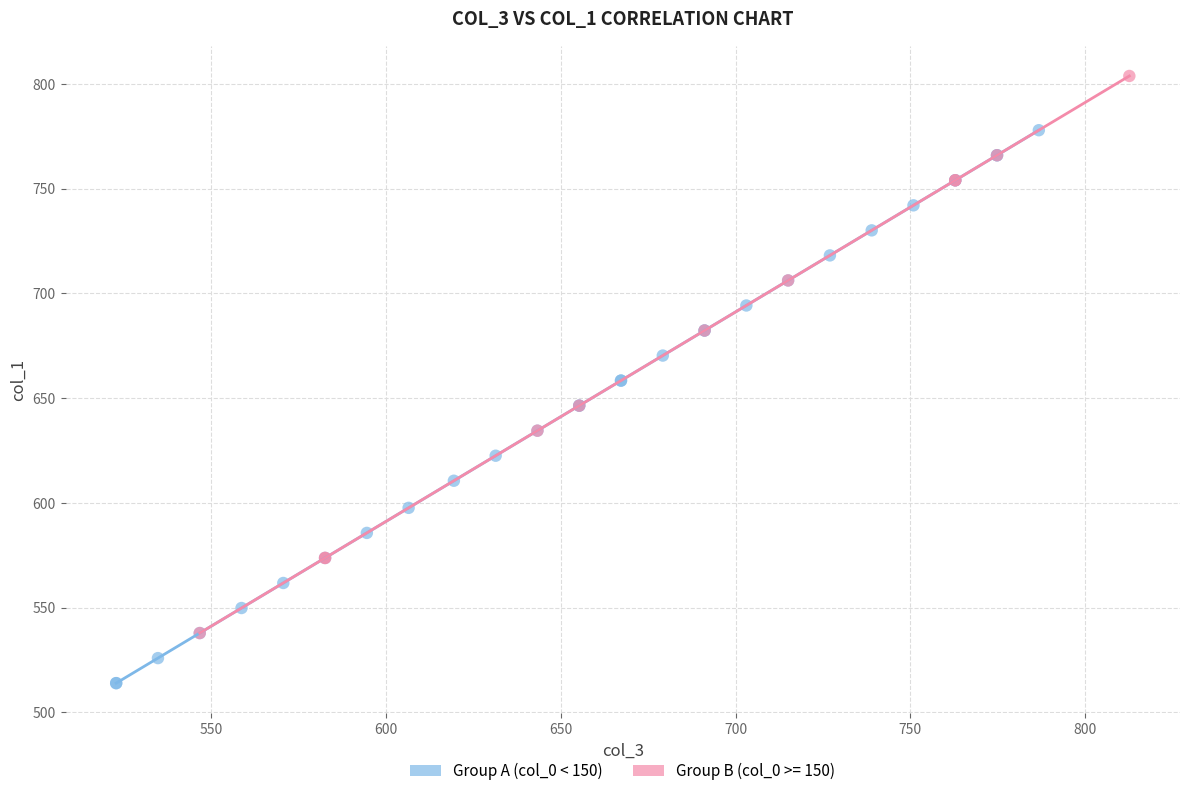

Which series reaches the minimum Y coordinate?

Group A (col_0 < 150)